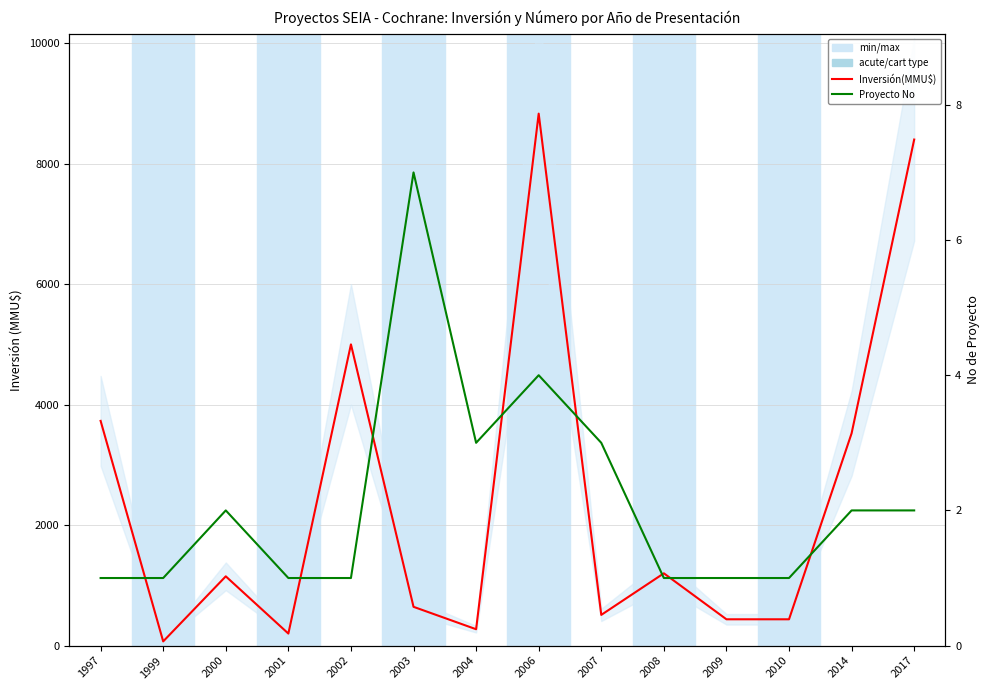

What is the difference between the highest and lowest values at 2004?

269